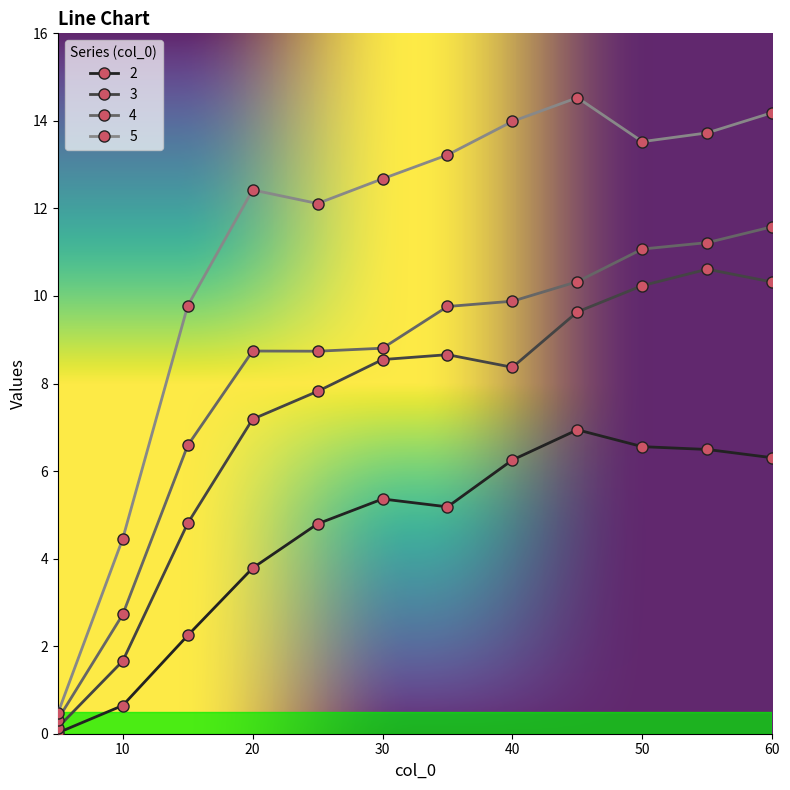

Is this an area chart (filled region under the line)?

No